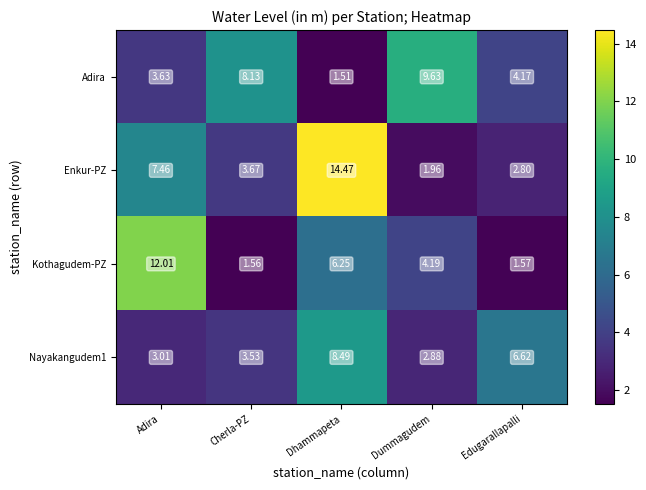

Is the value of Nayakangudem1 at Edugarallapalli greater than the value of Kothagudem-PZ at Dhammapeta?

Yes